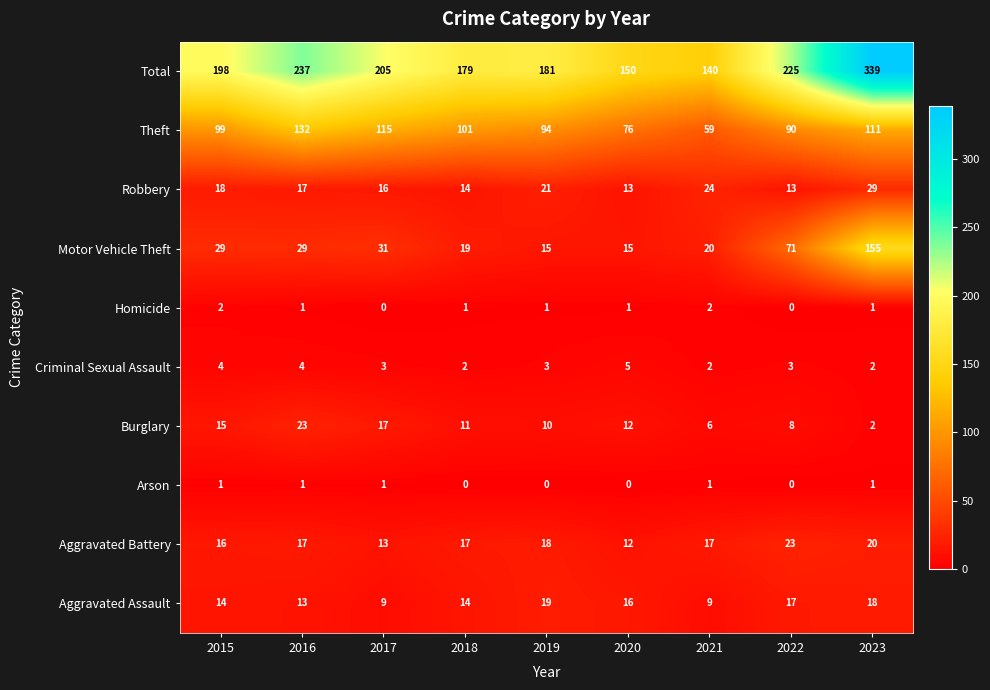

Where is Total nearest to the value 239?

2016